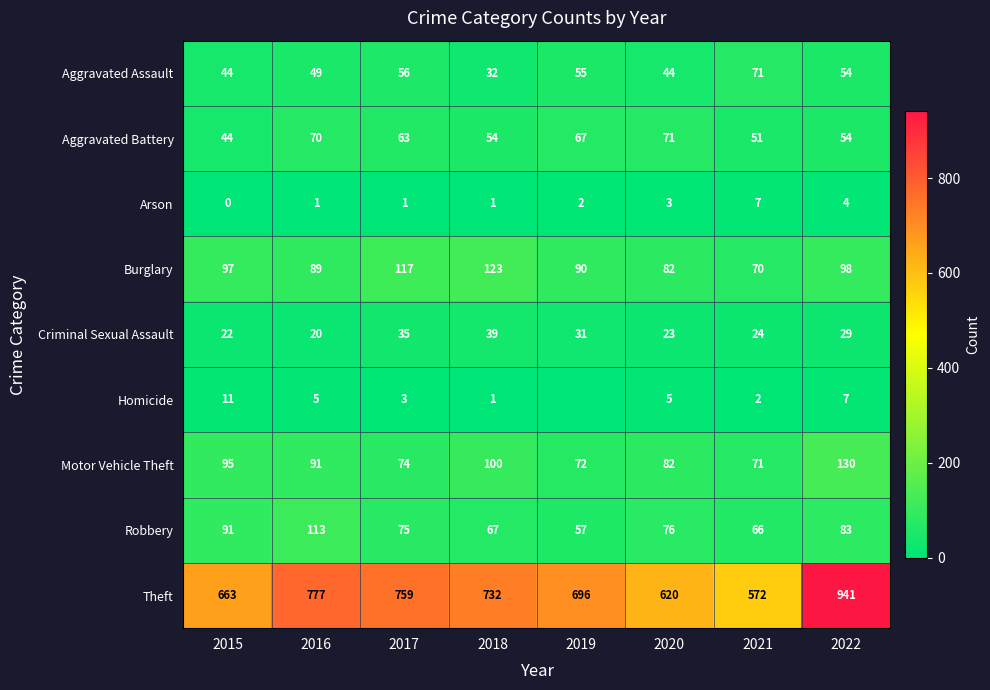

Is the value of Burglary at 2019 greater than the value of Robbery at 2017?

Yes